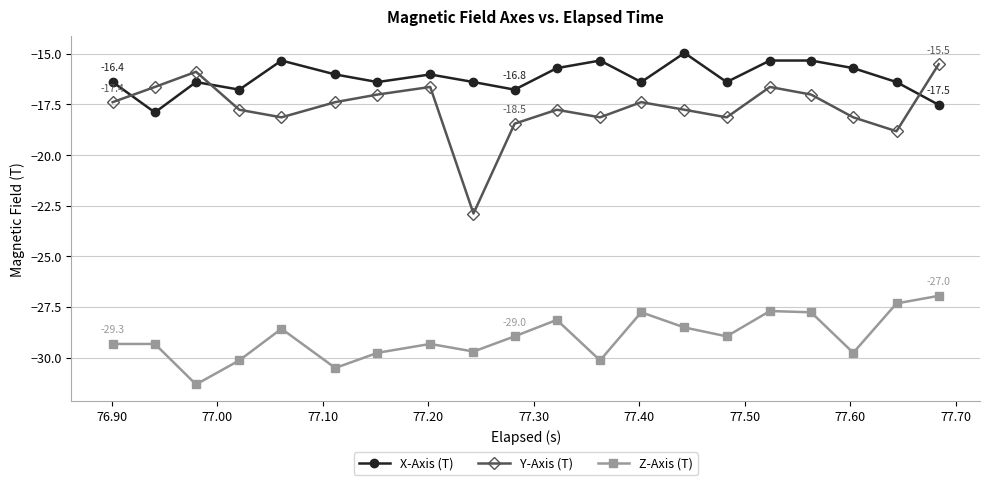

True or false: X-Axis (T) has more than 0 interior local peaks.

True